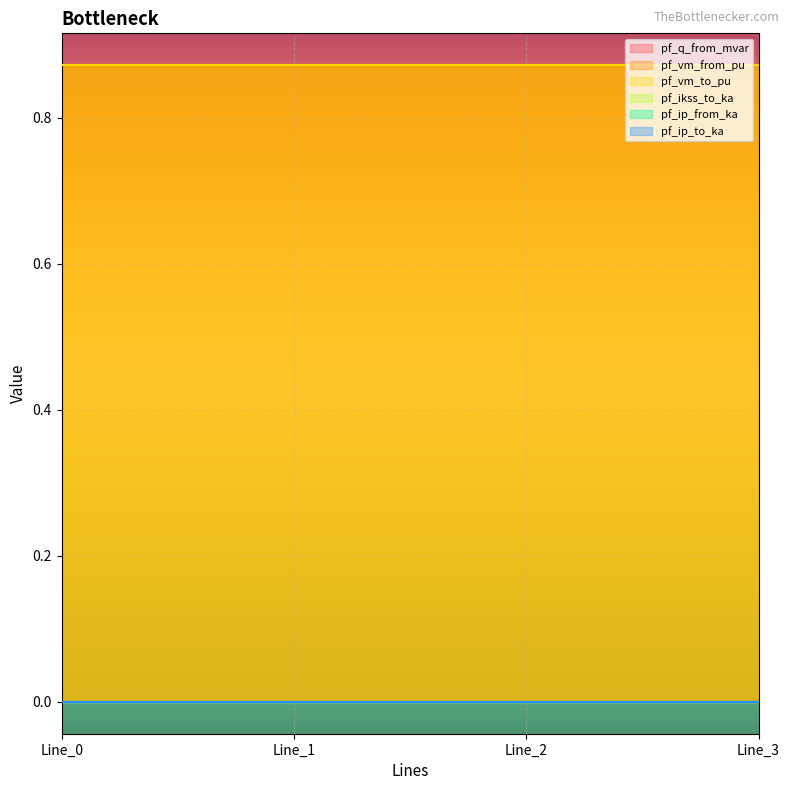

True or false: line_pf_q_from_mvar and line_pf_vm_to_pu intersect in this chart.

False